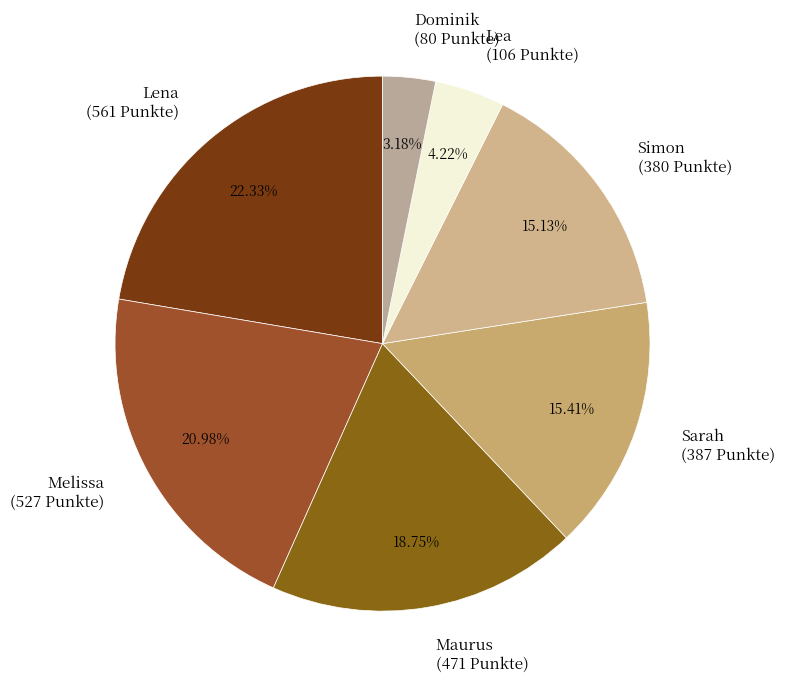

True or false: Maurus accounts for 30% of the total.

False